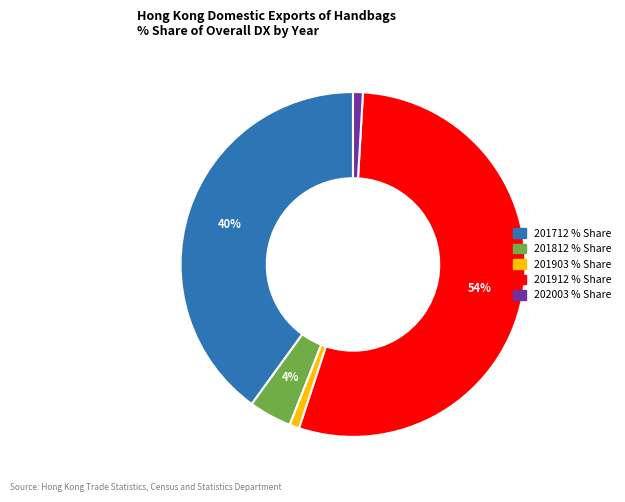

Is there any slice that represents more than half of the pie?

Yes